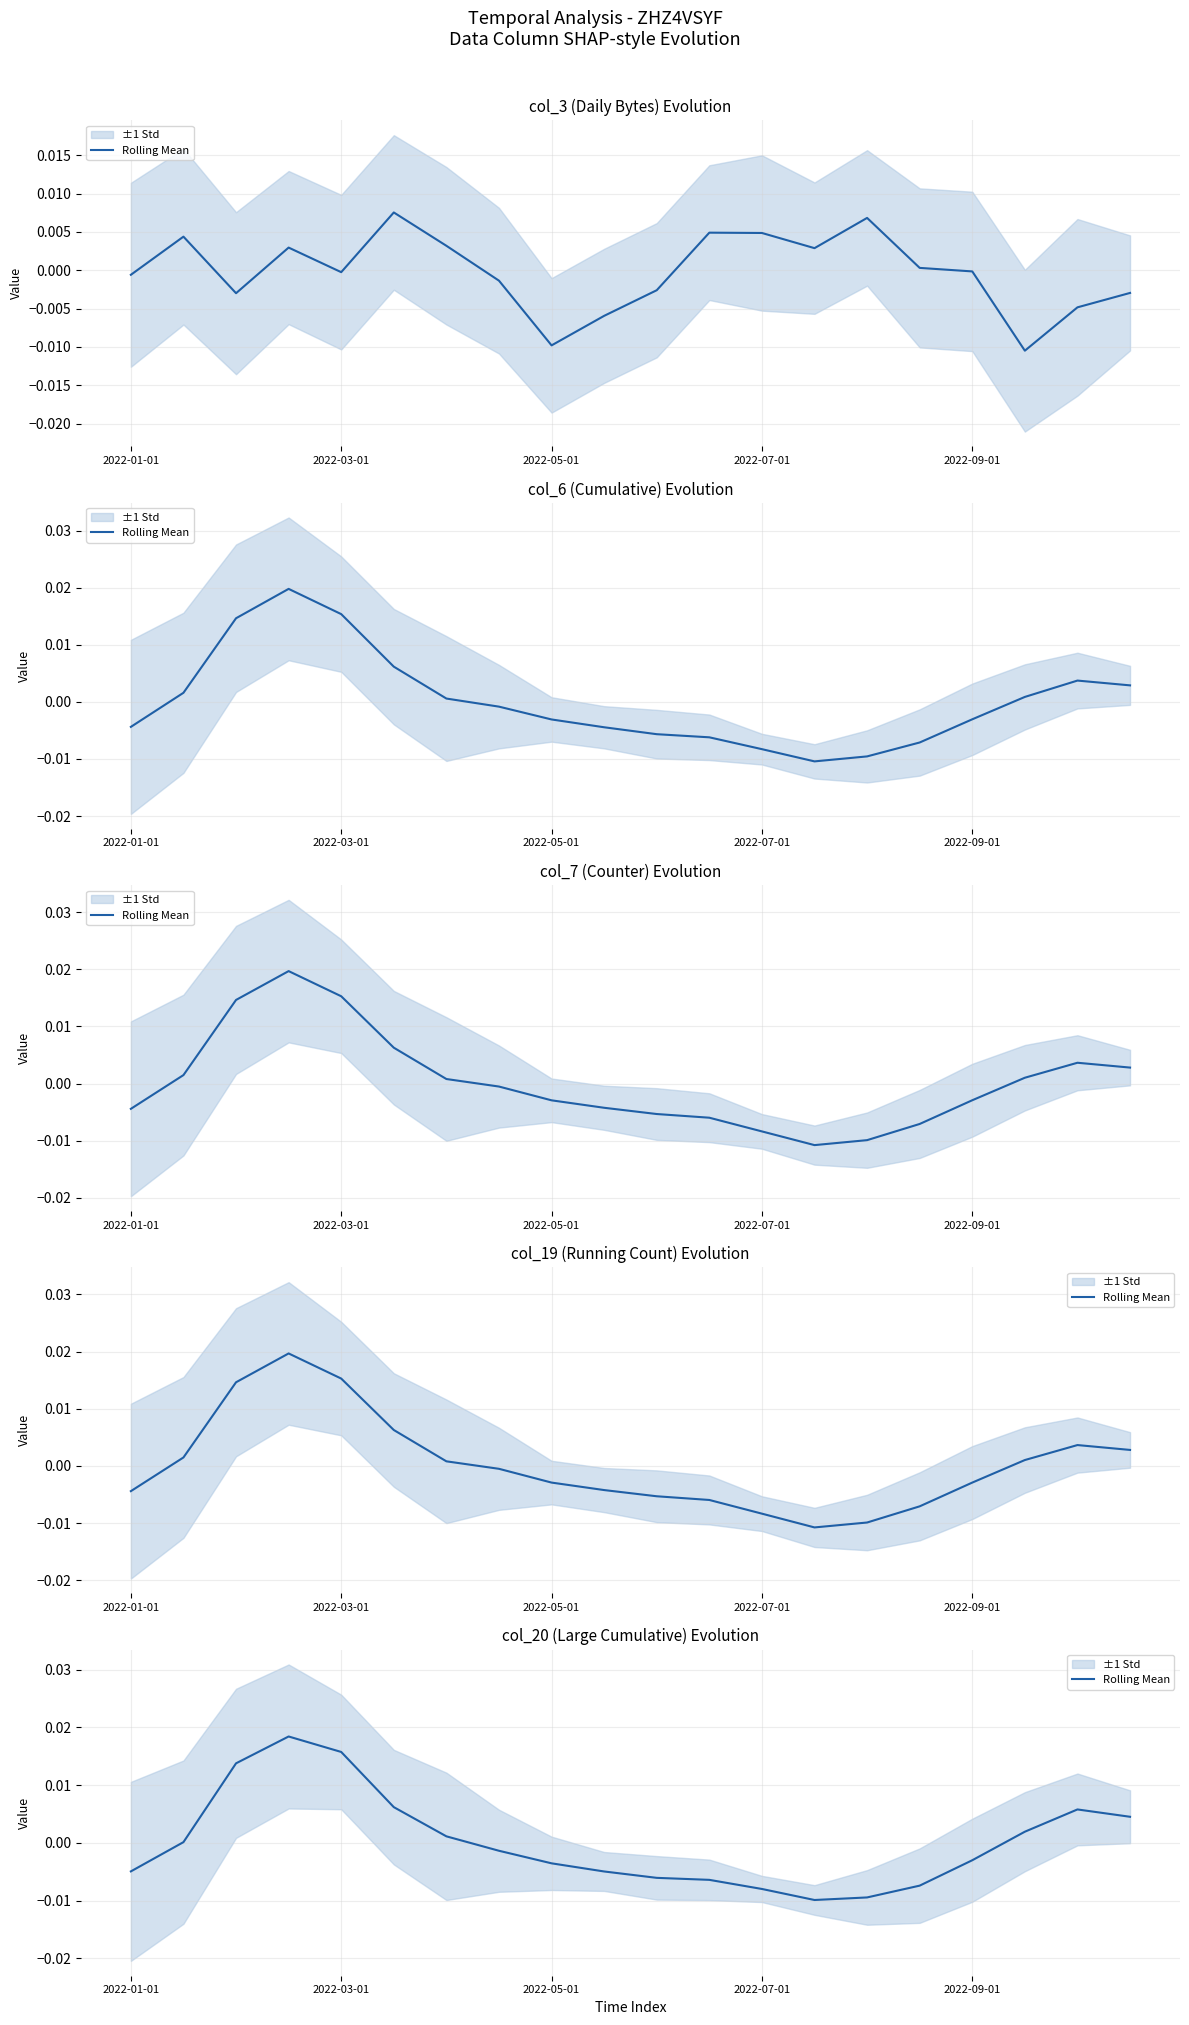

How many values are above zero?

9